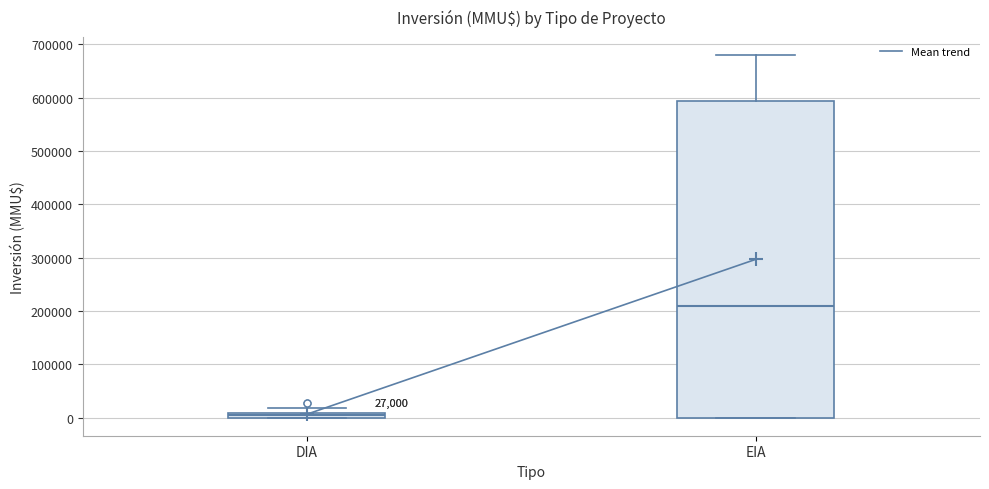

Which box is the tallest, from its lower edge to its upper edge?

EIA